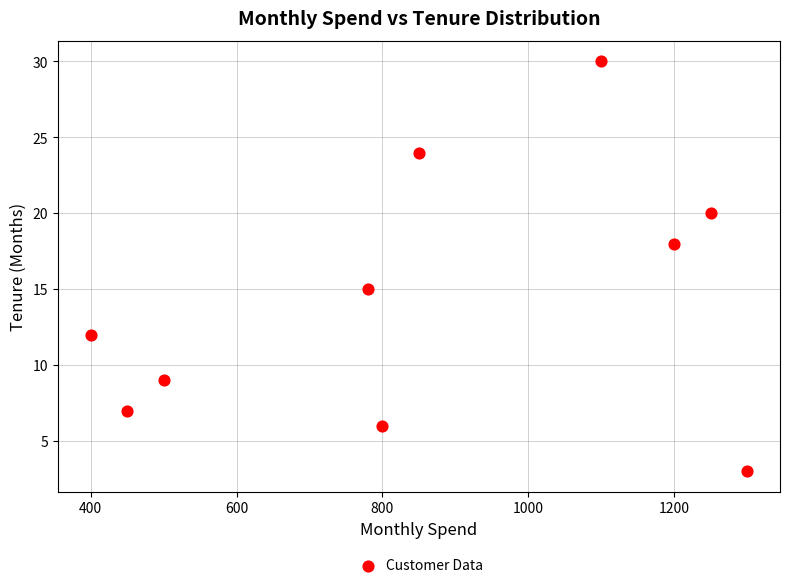

What is the average X value?

863